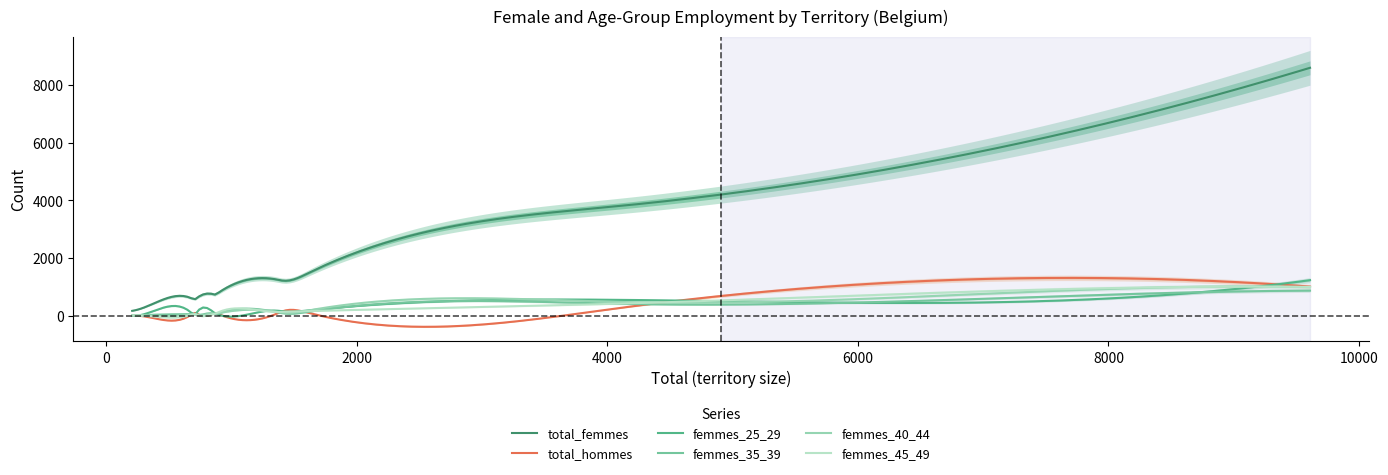

What is the lowest value of the total_hommes series?

-361.6